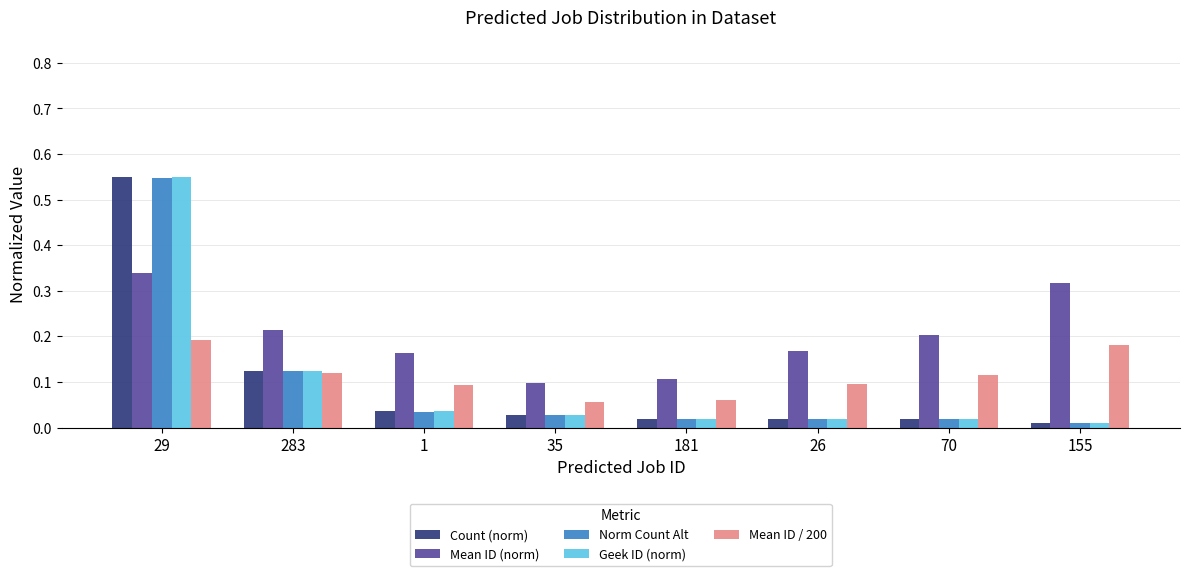

At which category is the sum across all series the highest?

29